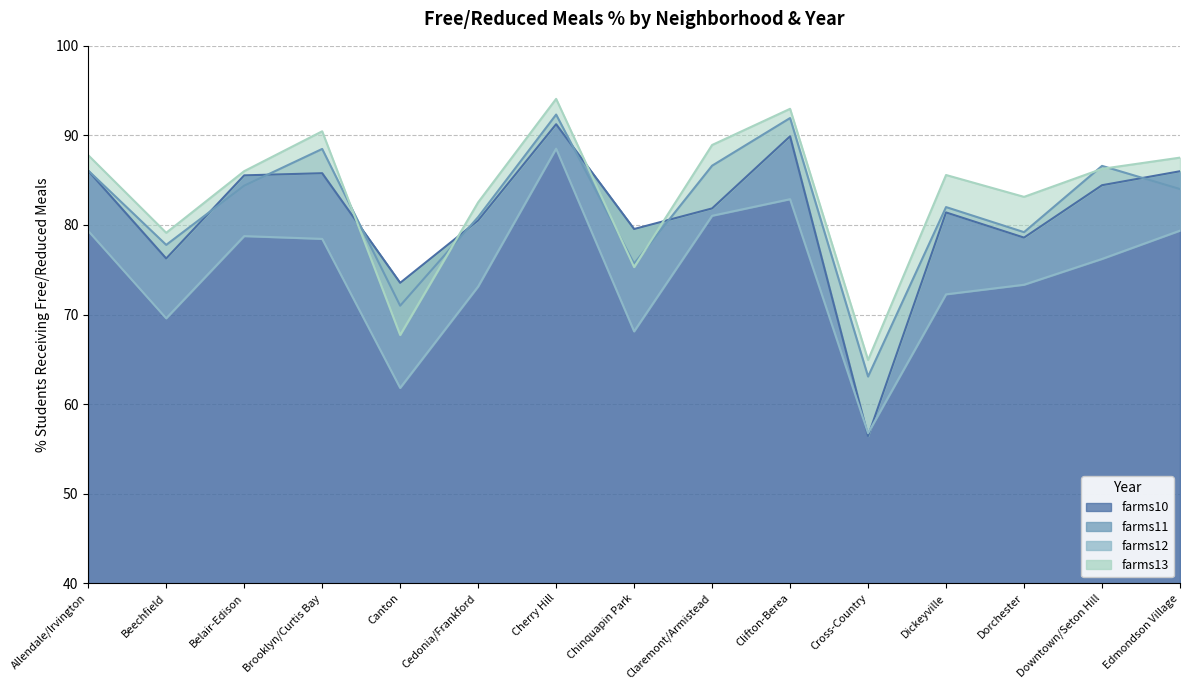

What is the maximum value for farms10?

91.2